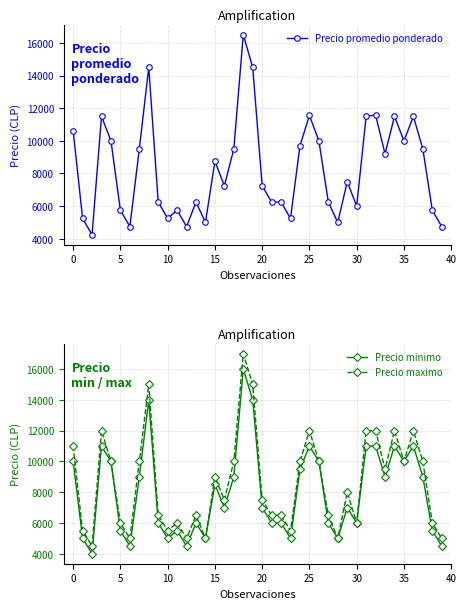

Reading left to right, what are all the values shown in this chart?

Precio promedio ponderado: 10625	5250	4250	11500	10000	5750	4750	9500	14500	6250	5250	5750	4750	6250	5000	8750	7250	9500	16500	14500	7250	6250	6250	5250	9705	11556	10000	6250	5000	7500	6000	11500	11583	9200	11500	10000	11500	9500	5750	4750
Precio minimo: 10000	5000	4000	11000	10000	5500	4500	9000	14000	6000	5000	5500	4500	6000	5000	8500	7000	9000	16000	14000	7000	6000	6000	5000	9500	11000	10000	6000	5000	7000	6000	11000	11000	9000	11000	10000	11000	9000	5500	4500
Precio maximo: 11000	5500	4500	12000	10000	6000	5000	10000	15000	6500	5500	6000	5000	6500	5000	9000	7500	10000	17000	15000	7500	6500	6500	5500	10000	12000	10000	6500	5000	8000	6000	12000	12000	9500	12000	10000	12000	10000	6000	5000